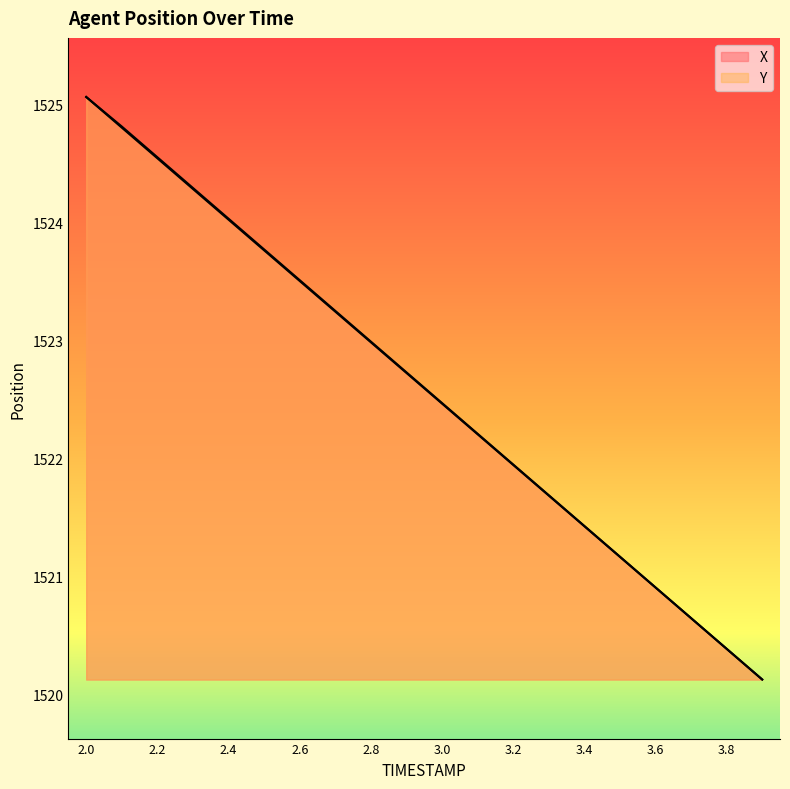

Is it true that X equals 1523.0 at 2.8?

True